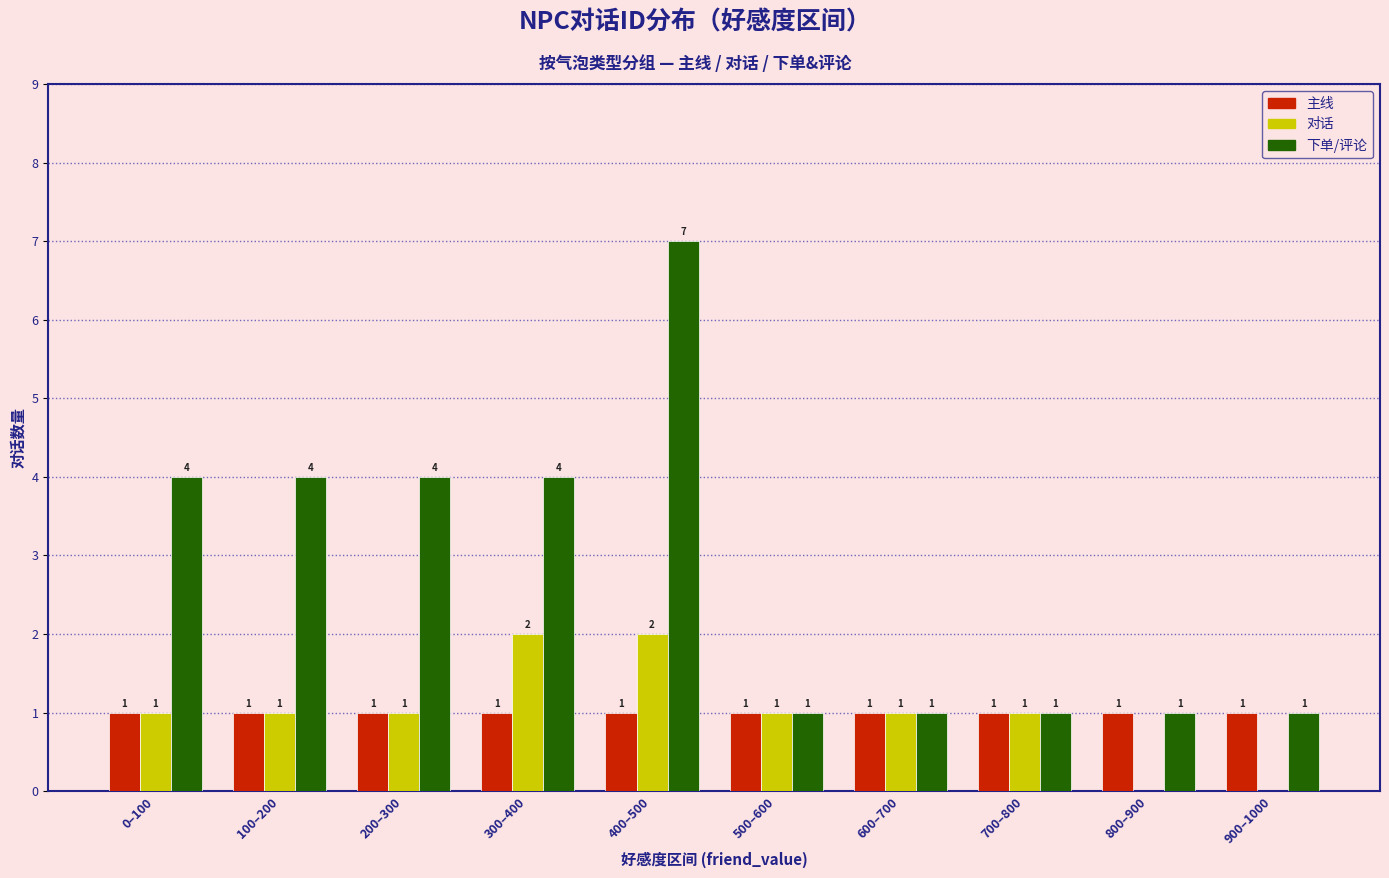

Reading right to left, transcribe all the data shown in this chart.

主线: 900–1000=1	800–900=1	700–800=1	600–700=1	500–600=1	400–500=1	300–400=1	200–300=1	100–200=1	0–100=1
对话: 900–1000=0	800–900=0	700–800=1	600–700=1	500–600=1	400–500=2	300–400=2	200–300=1	100–200=1	0–100=1
下单/评论: 900–1000=1	800–900=1	700–800=1	600–700=1	500–600=1	400–500=7	300–400=4	200–300=4	100–200=4	0–100=4